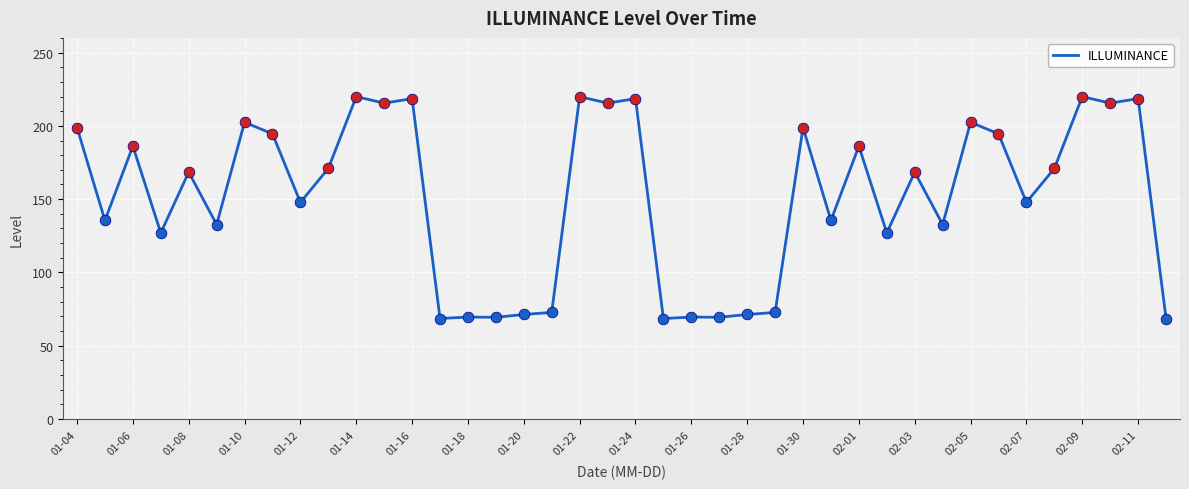

What is the difference between the maximum and minimum values?

151.4